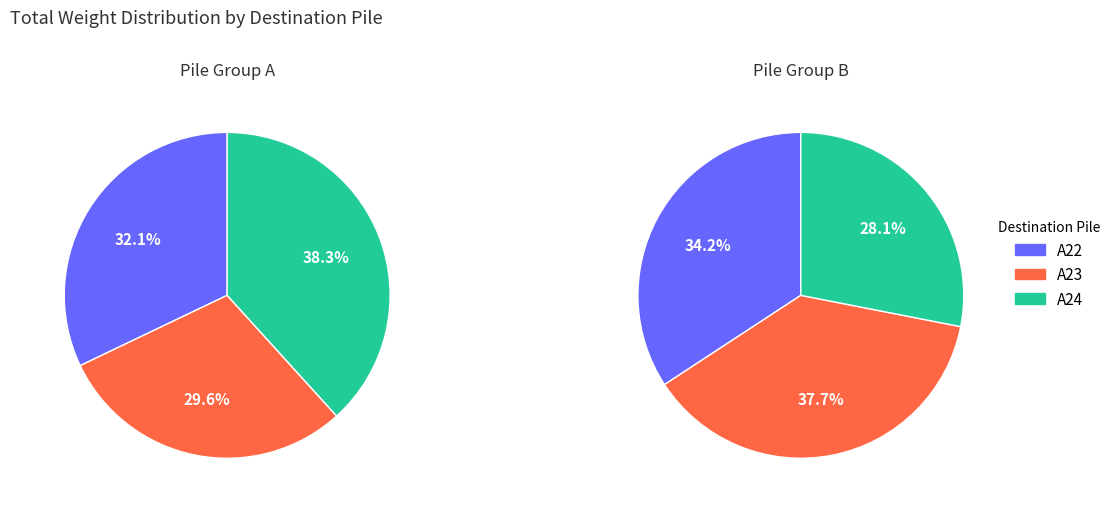

Is there any slice that represents more than half of the pie?

No